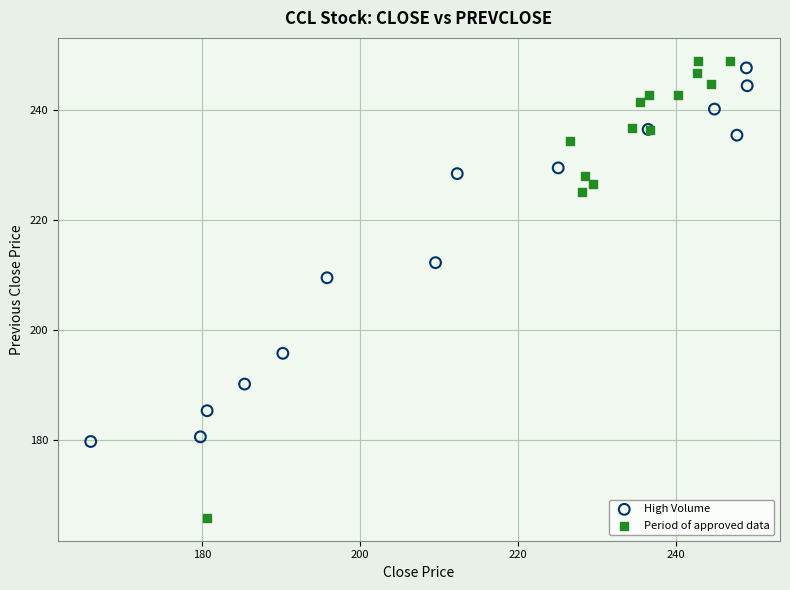

What are all the series names shown in the legend?

High Volume, Period of approved data